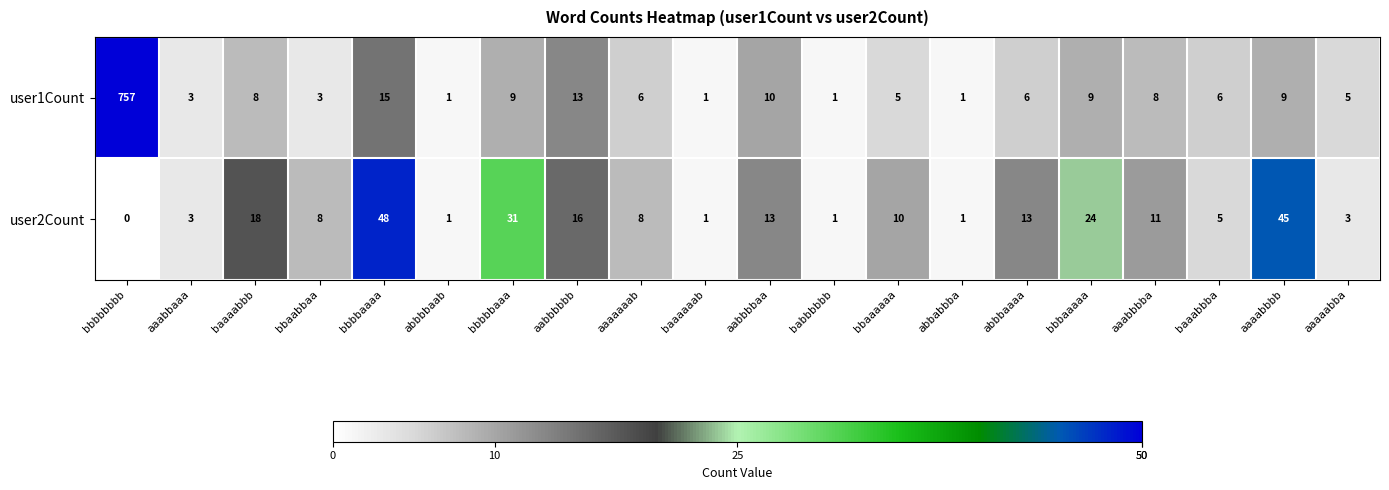

At which label is user2Count closest to 24?

bbbaaaaa